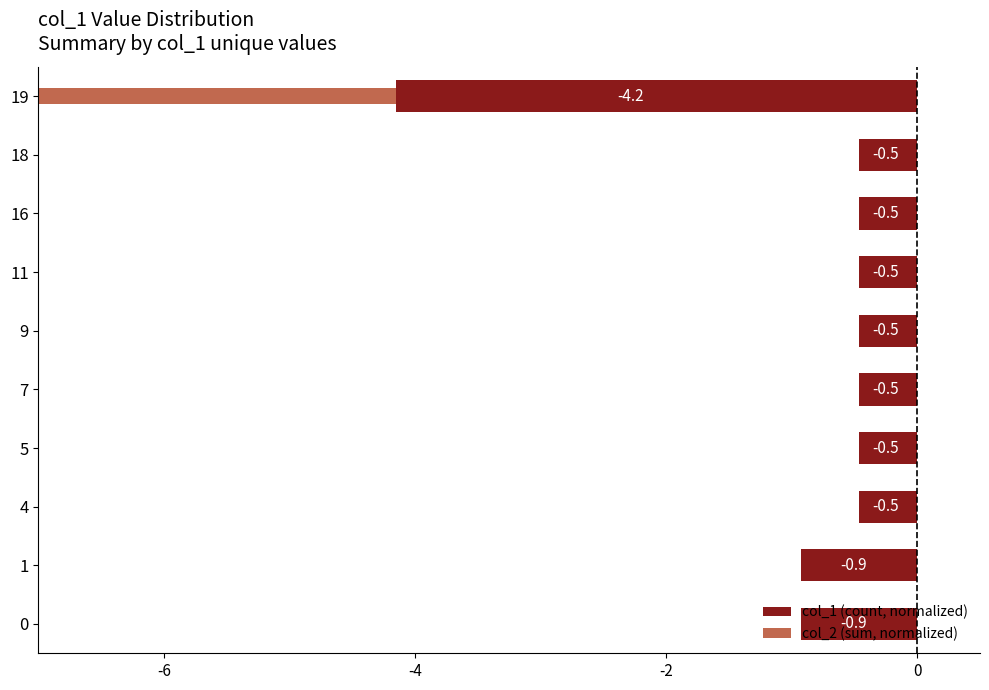

At 7, list the series in order from smallest to largest.

col_1 (count, normalized), col_2 (sum, normalized)